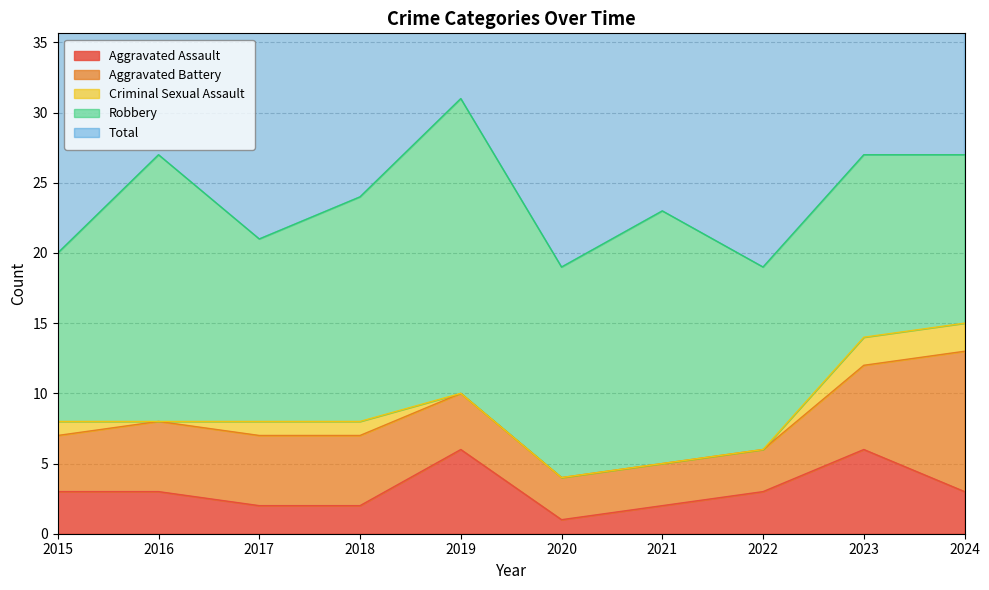

Where is the first local maximum for Aggravated Assault?

2019